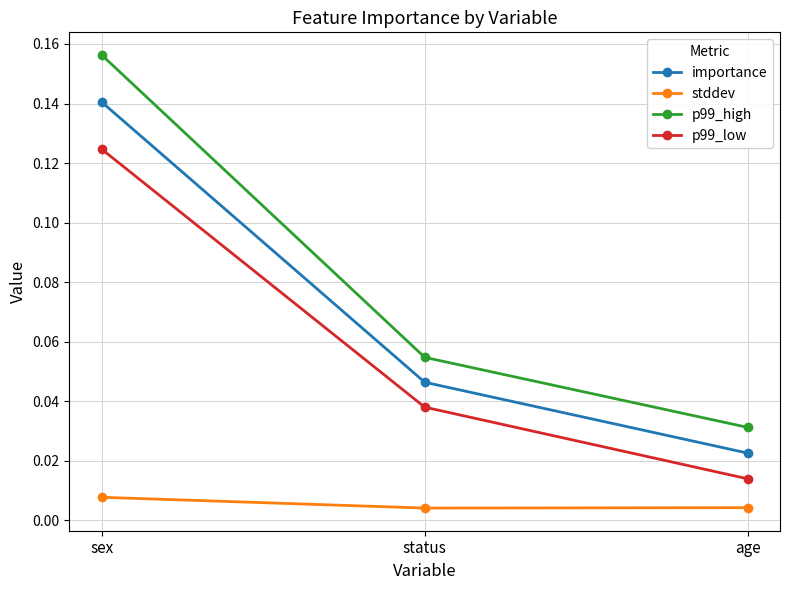

How many lines are shown in the chart?

4